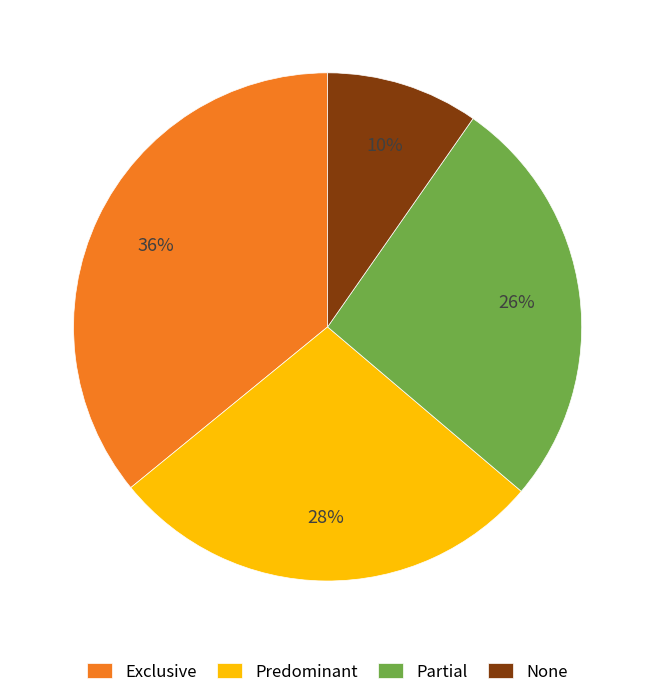

How many segments does this pie chart have?

4